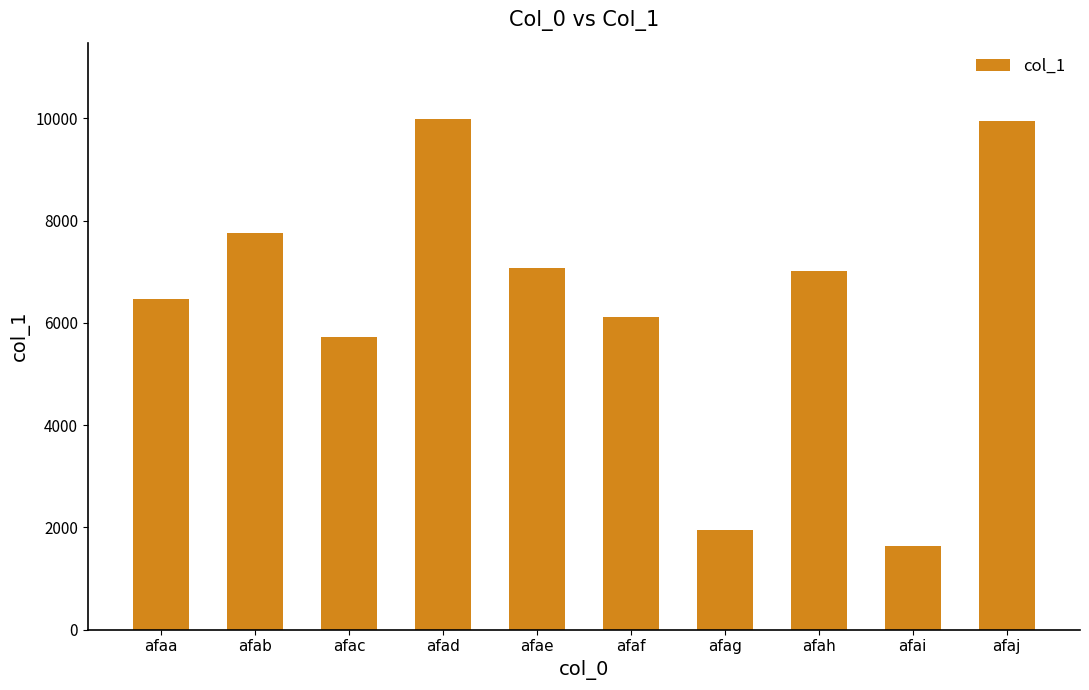

True or false: the data shows 7077 at afae.

True